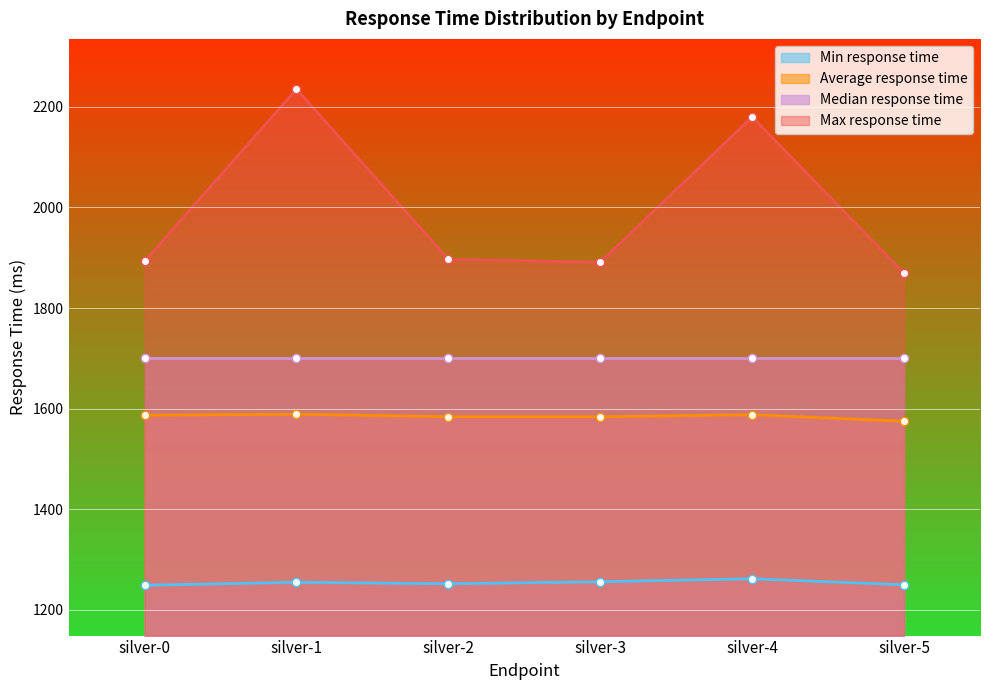

What is the sum of all Max response time values?

11965